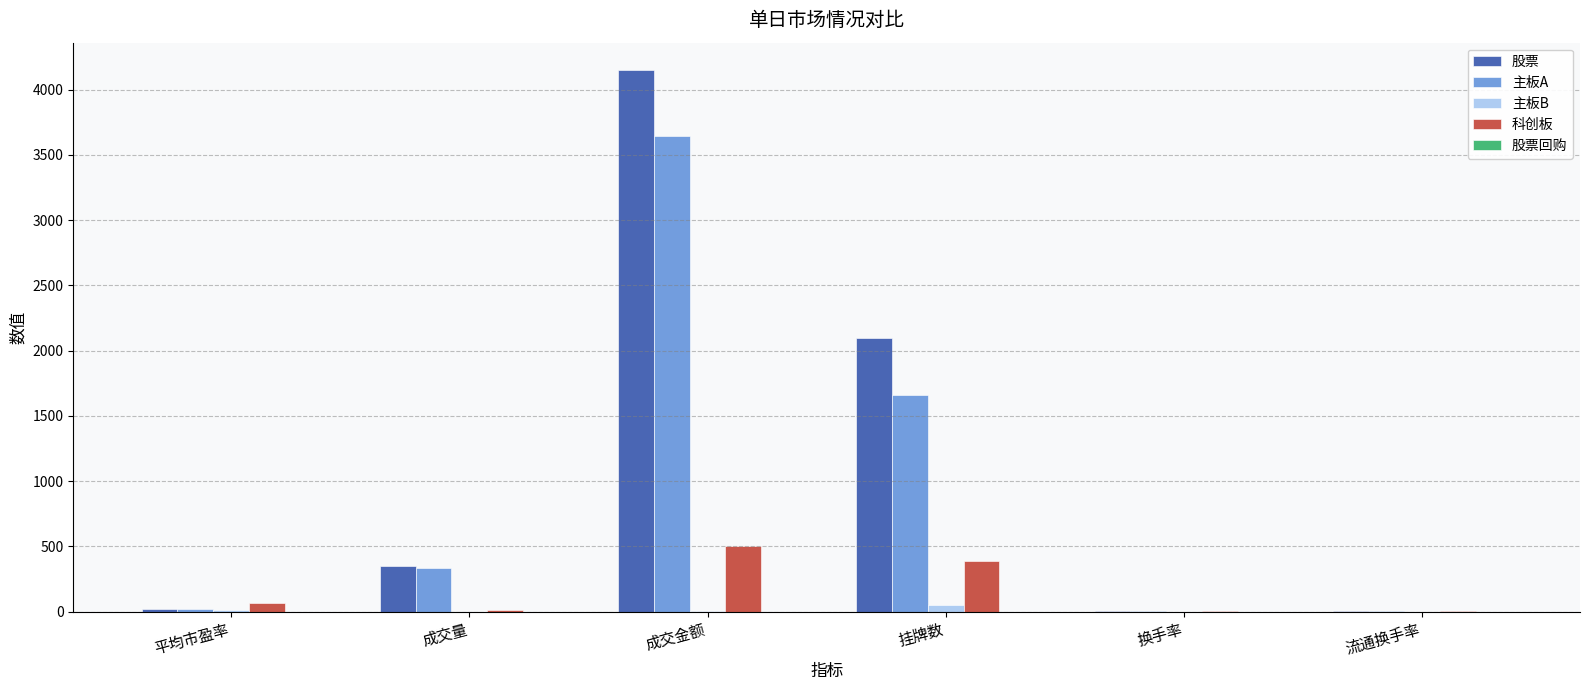

What is the highest value of the 主板A series?

3645.1